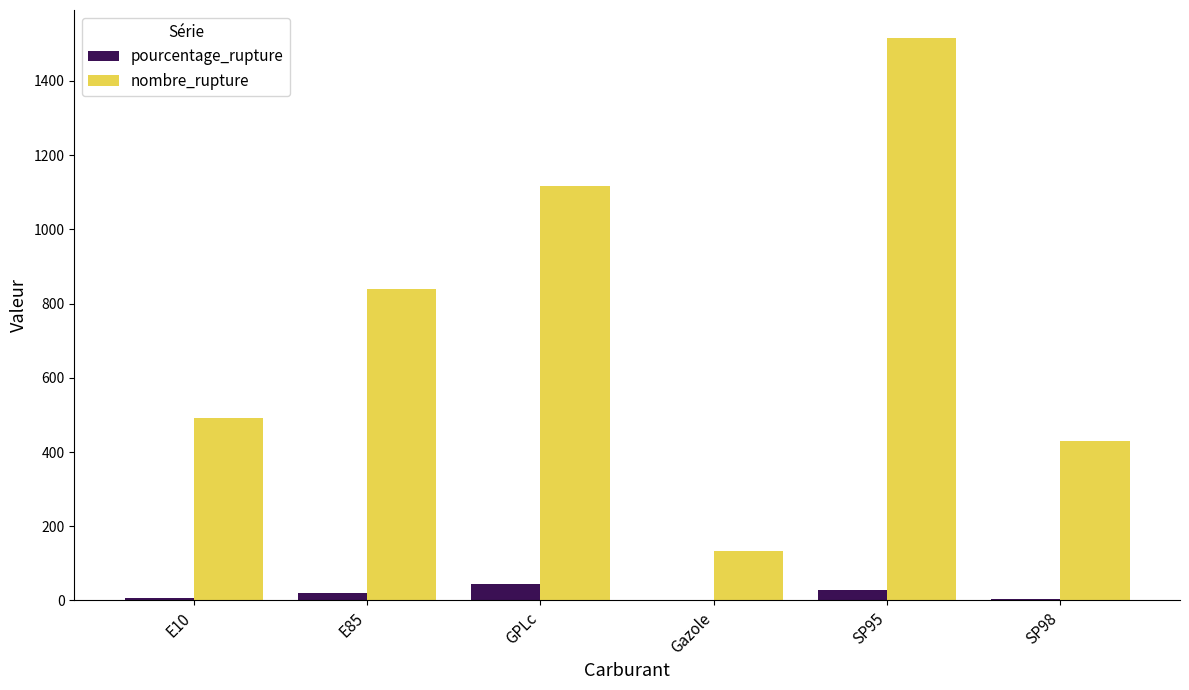

Which series has the largest total across all categories?

nombre_rupture